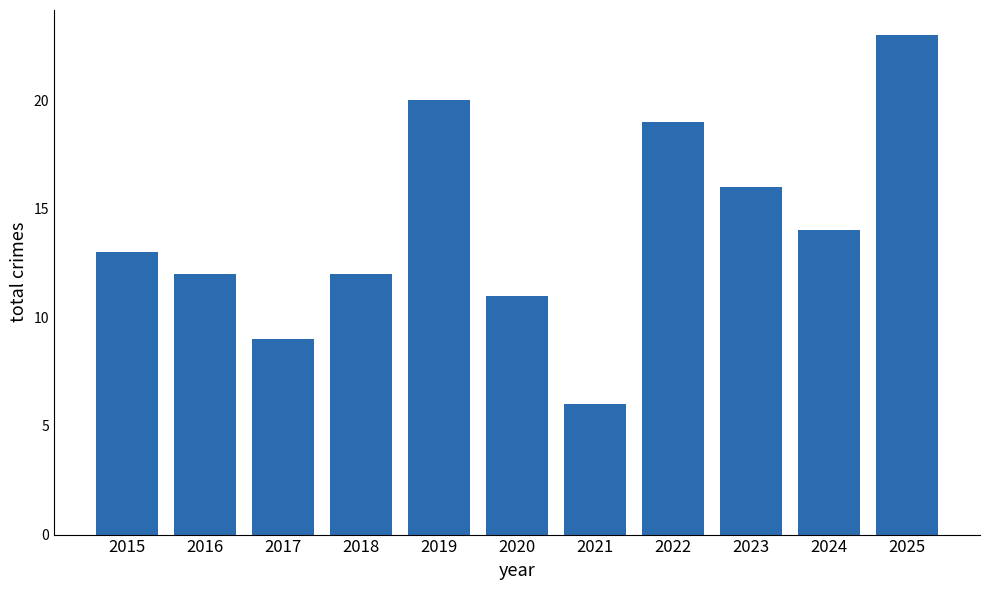

Between 2019 and 2023, which is larger?

2019